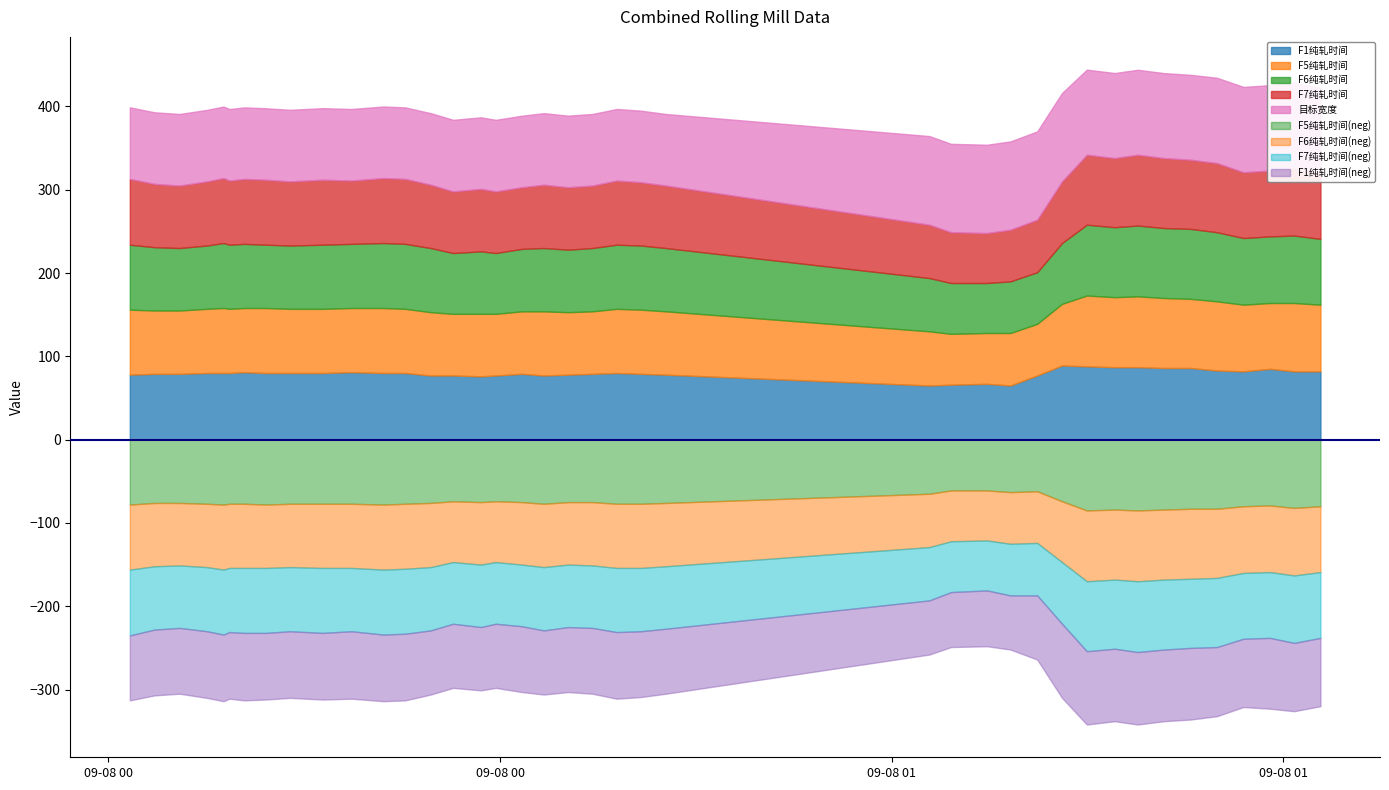

What is the label of the 32nd point from the left?

2020-09-08 01:17:05